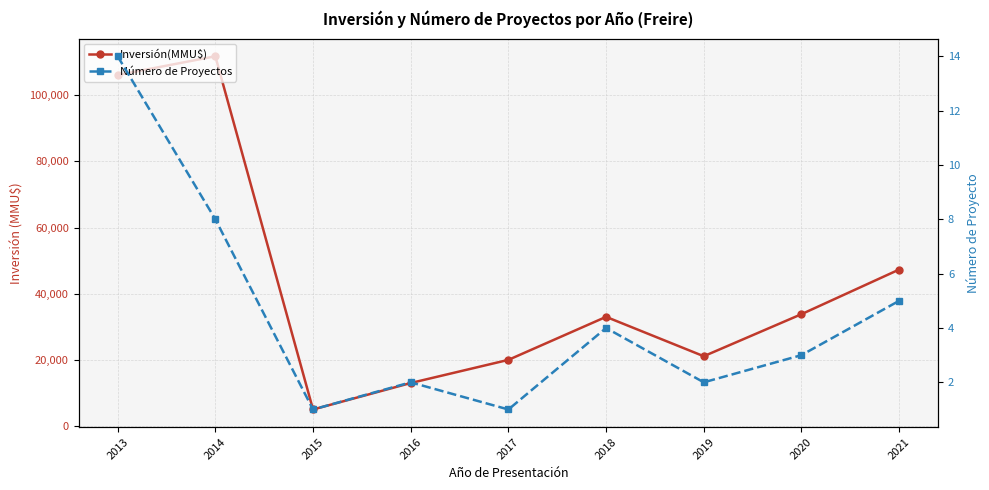

The Inversión(MMU$) series shows 33003 at 2018. True or false?

True